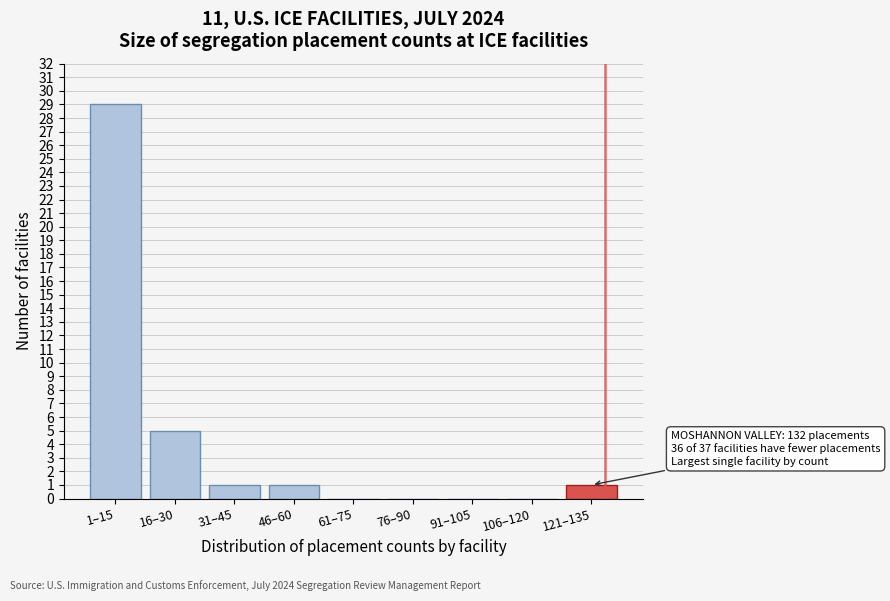

Reading left to right, extract all data points from this chart.

1–15=29	16–30=5	31–45=1	46–60=1	61–75=0	76–90=0	91–105=0	106–120=0	121–135=1